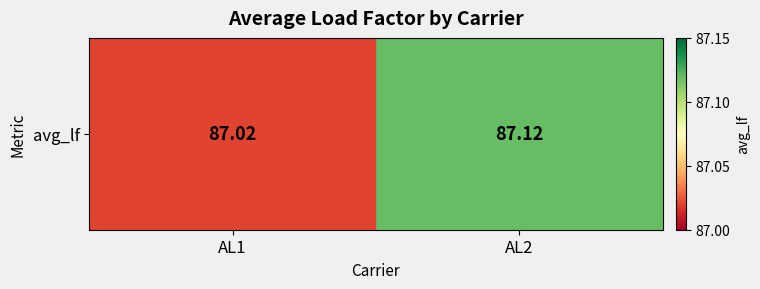

At which category does the chart reach its peak across all series?

AL2